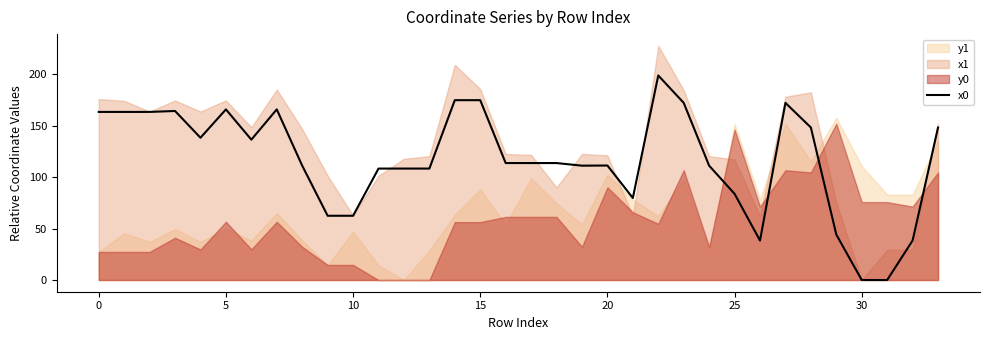

The x0 series shows 0.0 at 30. True or false?

True